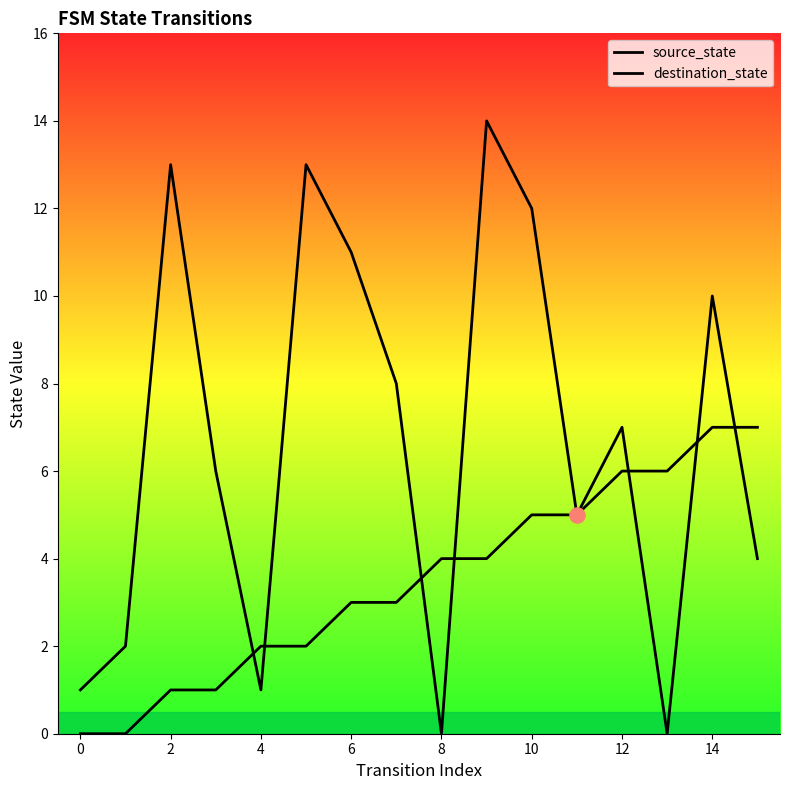

What are all the series names shown in the legend?

source_state, destination_state